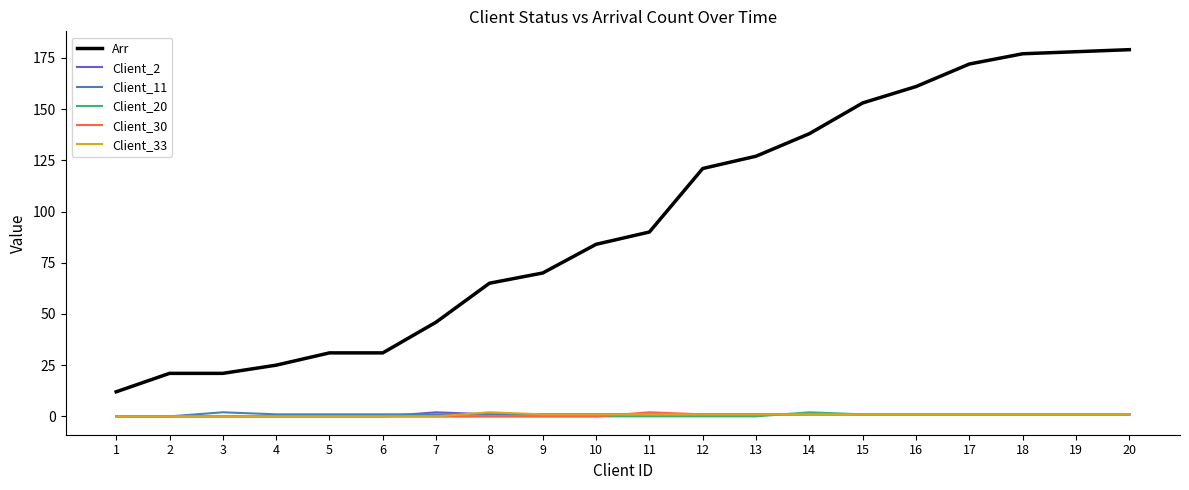

Reading right to left, extract all data points from this chart.

Arr: 20=179	19=178	18=177	17=172	16=161	15=153	14=138	13=127	12=121	11=90	10=84	9=70	8=65	7=46	6=31	5=31	4=25	3=21	2=21	1=12
Client_2: 20=1	19=1	18=1	17=1	16=1	15=1	14=1	13=1	12=1	11=1	10=1	9=1	8=1	7=2	6=0	5=0	4=0	3=0	2=0	1=0
Client_11: 20=1	19=1	18=1	17=1	16=1	15=1	14=1	13=1	12=1	11=1	10=1	9=1	8=1	7=1	6=1	5=1	4=1	3=2	2=0	1=0
Client_20: 20=1	19=1	18=1	17=1	16=1	15=1	14=2	13=0	12=0	11=0	10=0	9=0	8=0	7=0	6=0	5=0	4=0	3=0	2=0	1=0
Client_30: 20=1	19=1	18=1	17=1	16=1	15=1	14=1	13=1	12=1	11=2	10=0	9=0	8=0	7=0	6=0	5=0	4=0	3=0	2=0	1=0
Client_33: 20=1	19=1	18=1	17=1	16=1	15=1	14=1	13=1	12=1	11=1	10=1	9=1	8=2	7=0	6=0	5=0	4=0	3=0	2=0	1=0